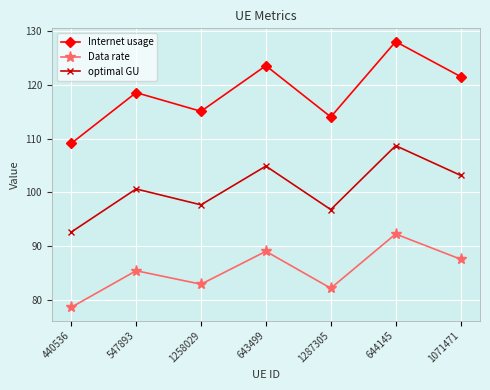

What is the highest value of the Data rate series?

92.2